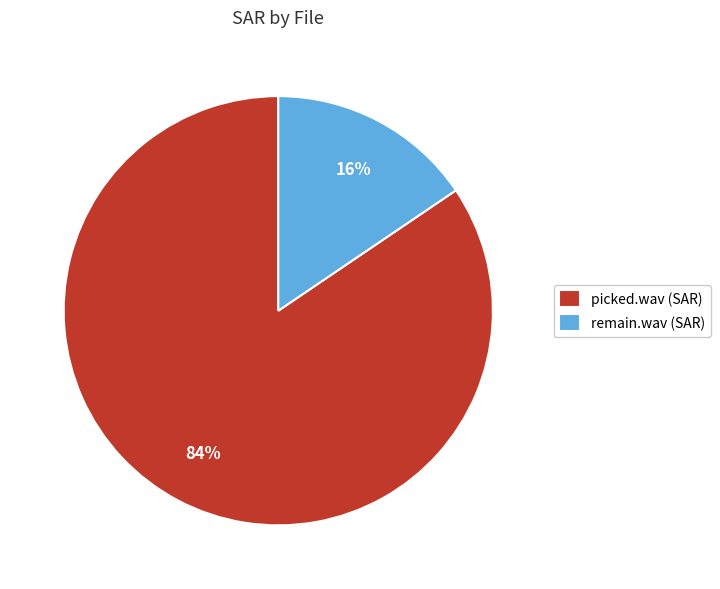

The remain.wav slice represents 24% of the pie. True or false?

False